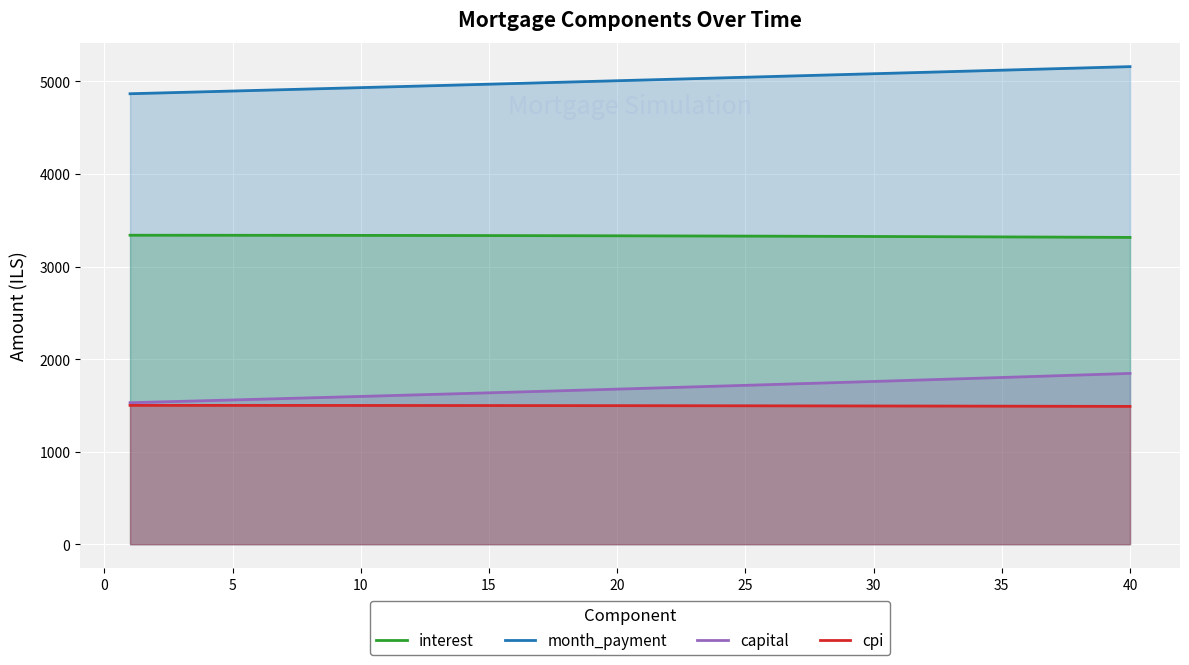

What is the difference between the maximum and minimum values in the month_payment series?

293.0